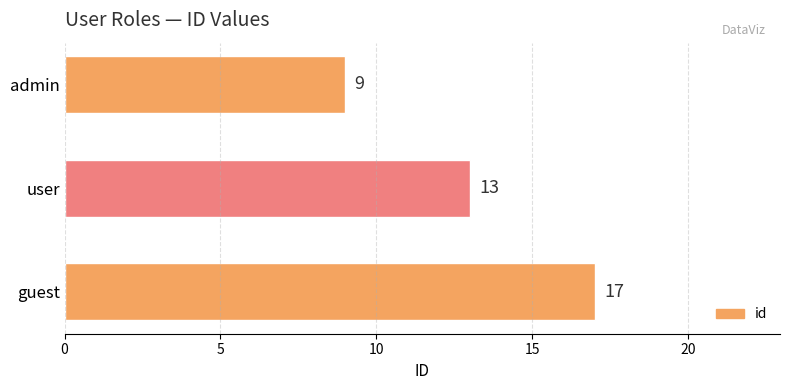

What is the label of the 2nd bar from the bottom?

user